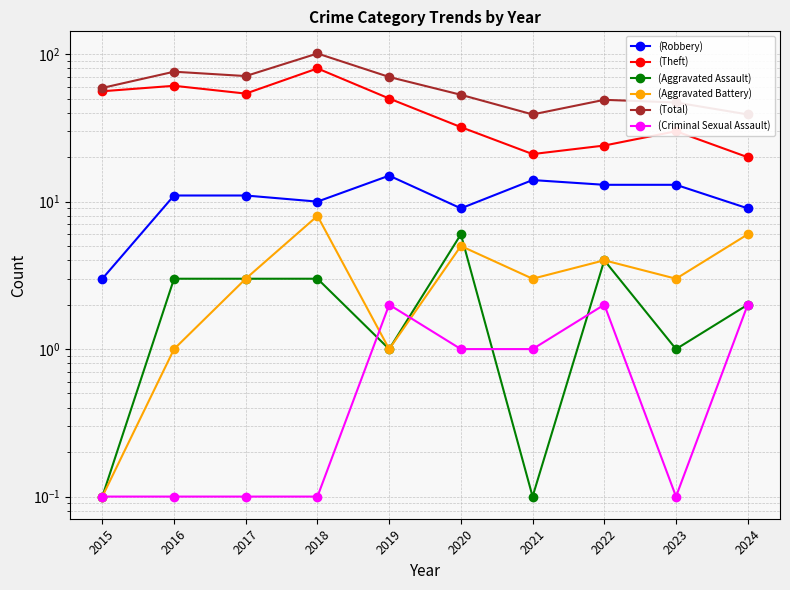

What is the difference between the maximum and second lowest values in the (Criminal Sexual Assault) series?

1.9